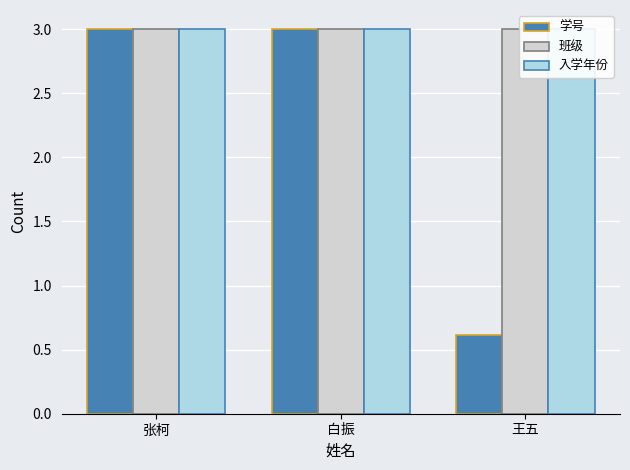

Reading left to right, extract all data points from this chart.

学号: 张柯=3.0	白振=3.0	王五=0.6
班级: 张柯=3.0	白振=3.0	王五=3.0
入学年份: 张柯=3.0	白振=3.0	王五=3.0